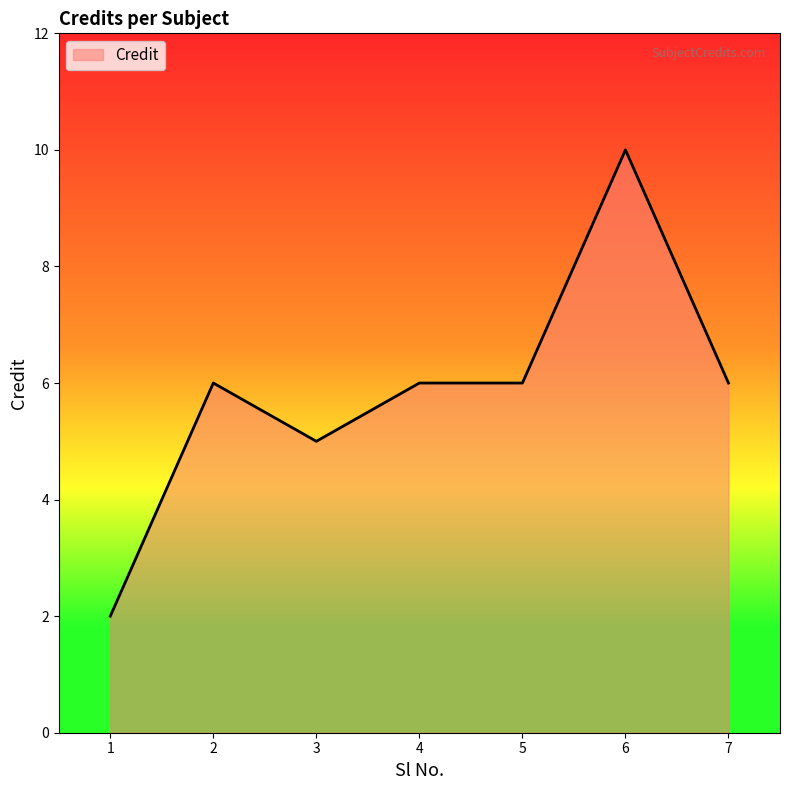

True or false: the data shows 10 at 6.

True